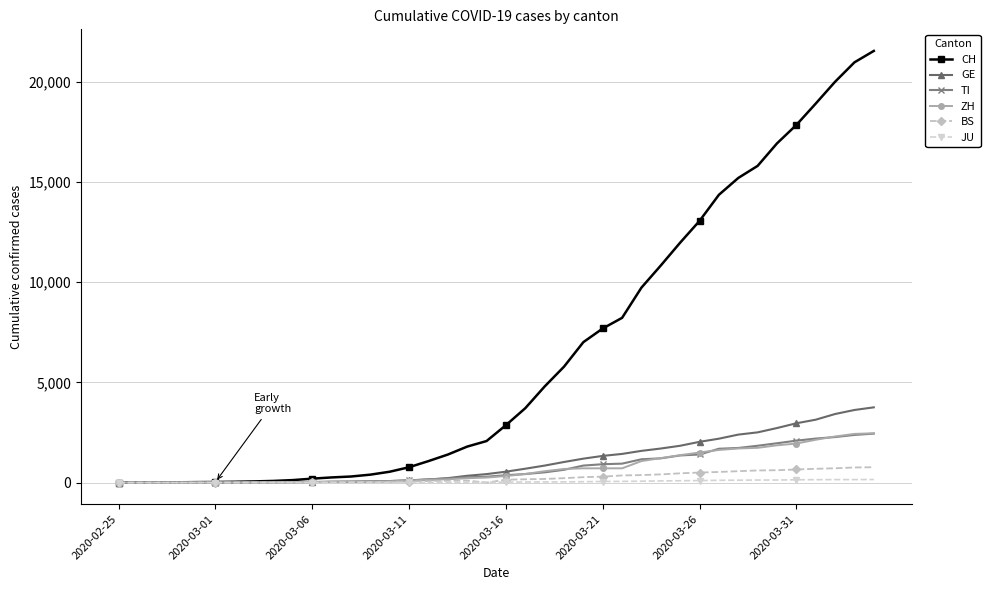

At how many categories does at least one series exceed 4415?

18